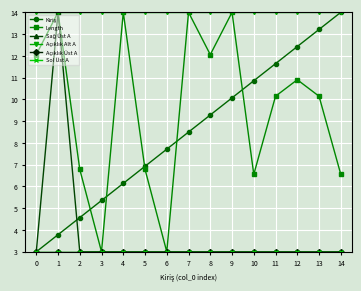

Does the chart have visible grid lines?

Yes